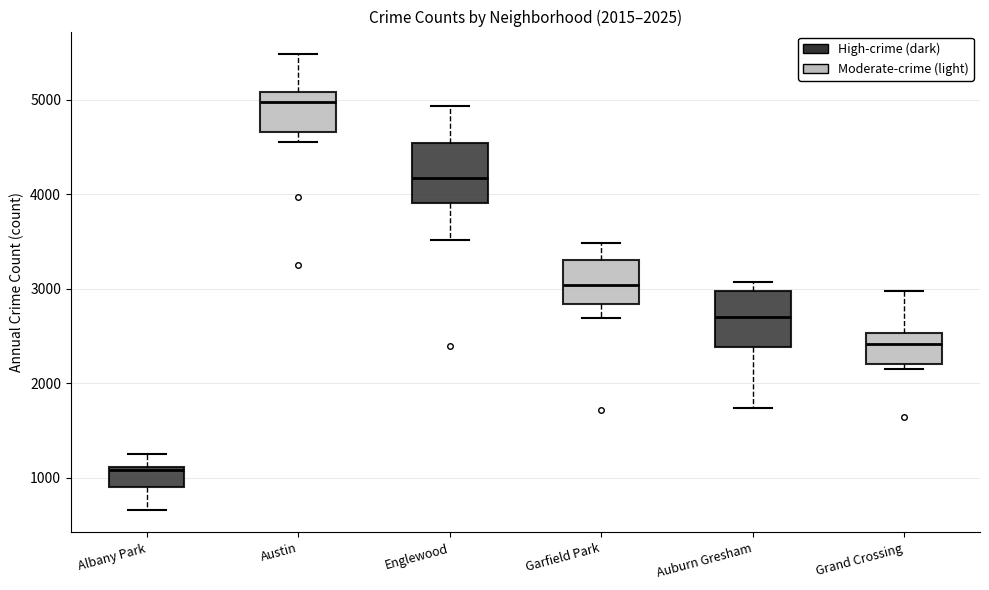

Which box has the highest median line?

Austin